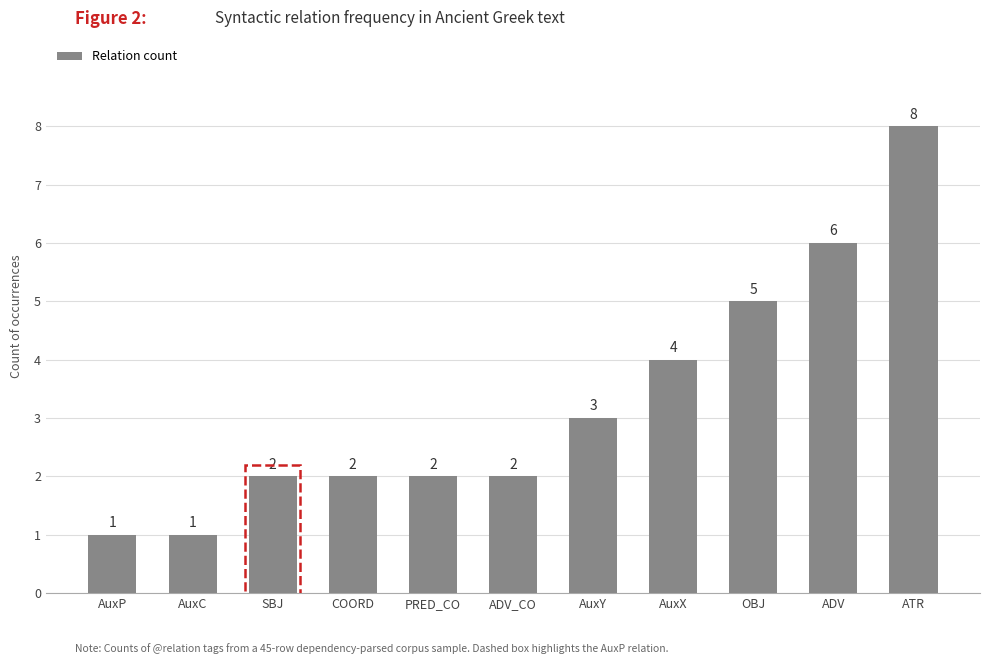

What is the maximum value shown in the chart?

8